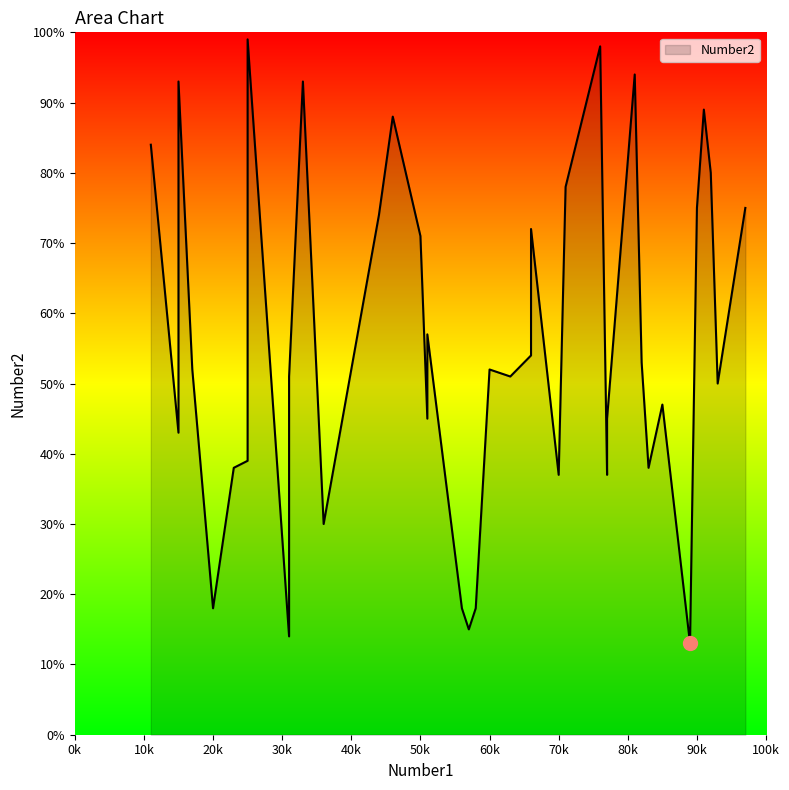

Between 0 and 27, which series saw the biggest shift?

Number2